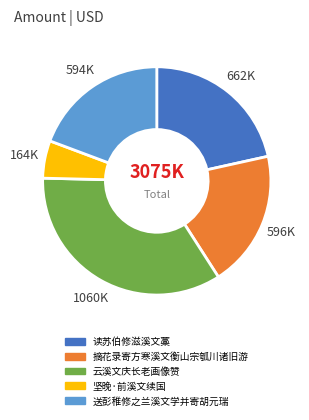

Approximately how many times larger is the value at 云溪文庆长老画像赞 compared to 送彭稚修之兰溪文学并寄胡元瑞?

1.8